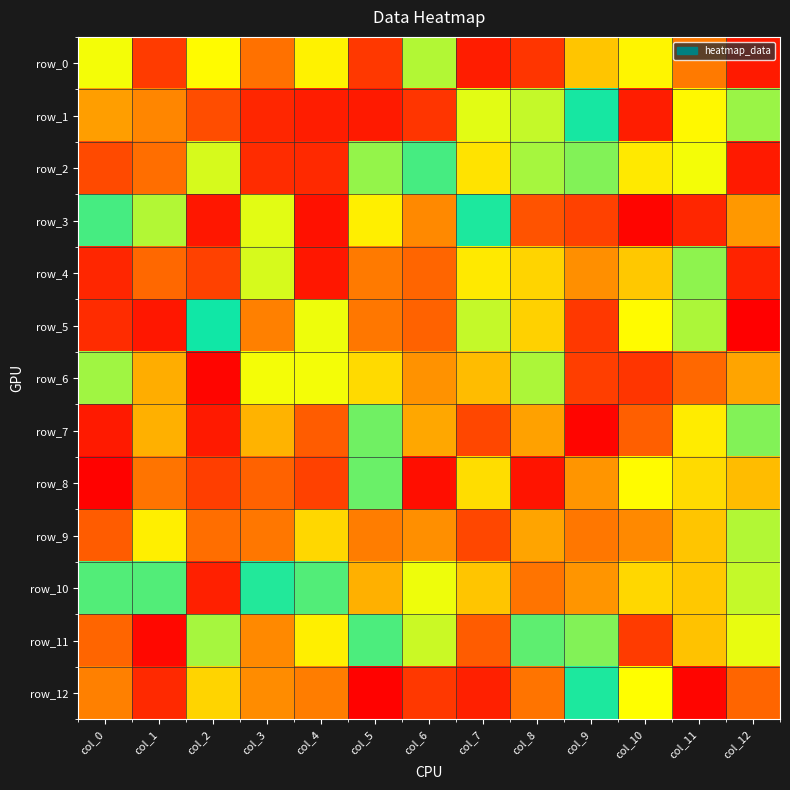

What is the total value across all series at col_9?

1618